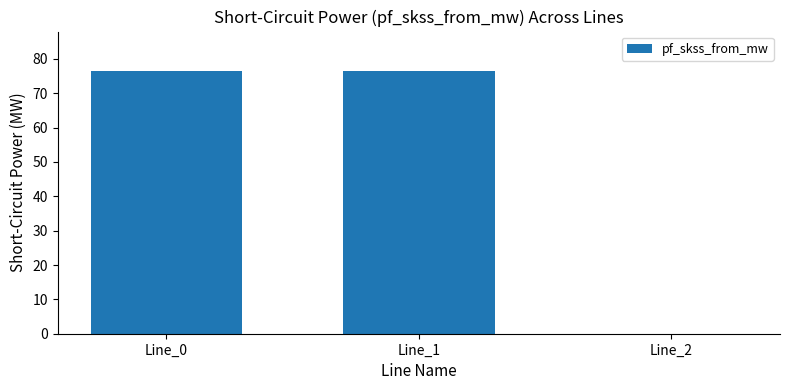

Approximately how many times larger is the value at Line_1 compared to Line_0?

1.0